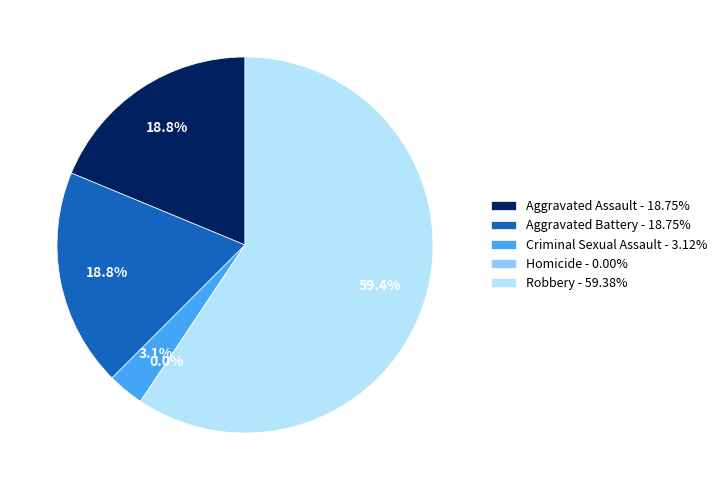

Rank the categories by value from lowest to highest.

Homicide, Criminal Sexual Assault, Aggravated Assault, Aggravated Battery, Robbery